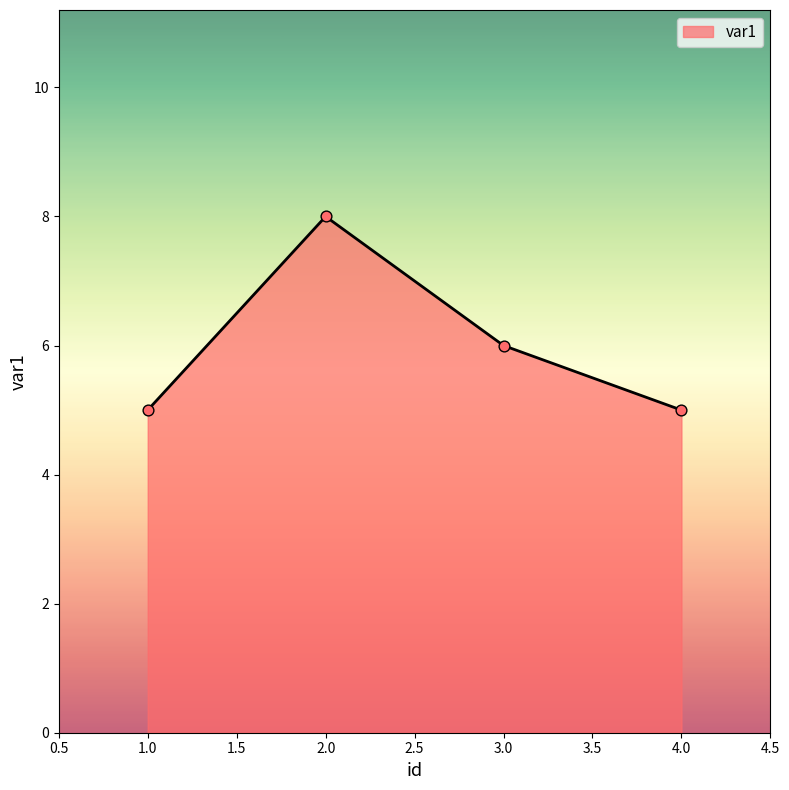

Between 3.0 and 1.0, which is larger?

3.0